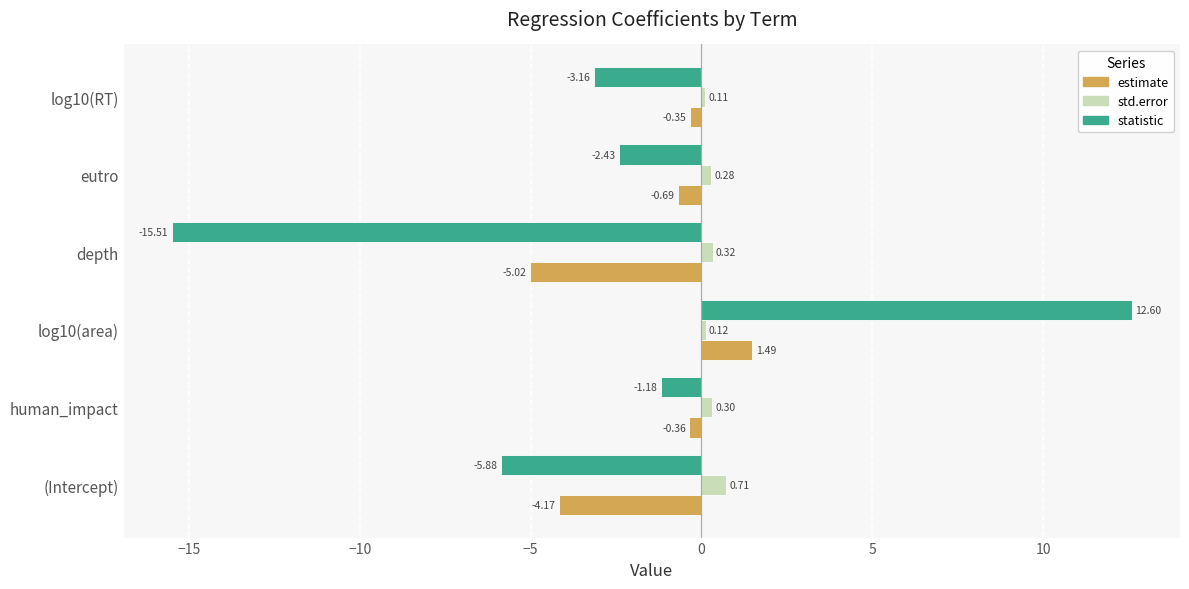

What is the difference between the maximum and second lowest values in the estimate series?

5.7